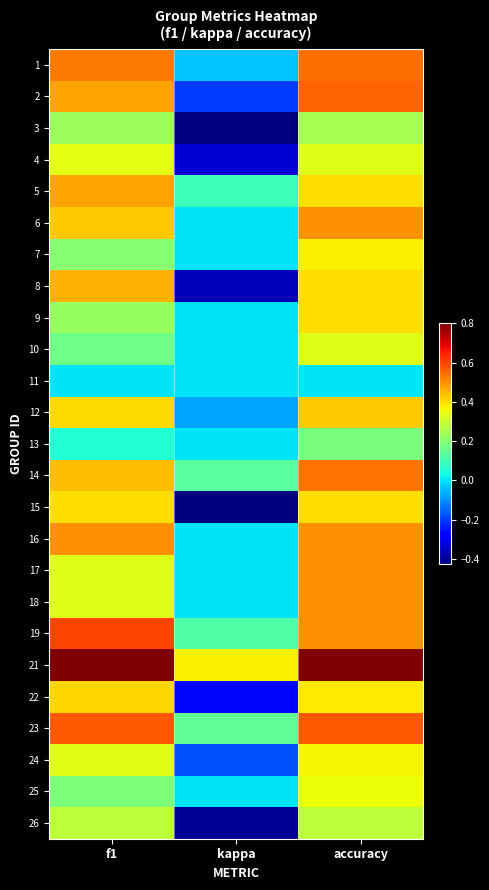

Reading right to left, list all the values displayed in this chart.

1: accuracy=0.5	kappa=-0.0	f1=0.5
2: accuracy=0.6	kappa=-0.2	f1=0.5
3: accuracy=0.2	kappa=-0.4	f1=0.2
4: accuracy=0.3	kappa=-0.3	f1=0.3
5: accuracy=0.4	kappa=0.1	f1=0.5
6: accuracy=0.5	kappa=0.0	f1=0.4
7: accuracy=0.4	kappa=0.0	f1=0.2
8: accuracy=0.4	kappa=-0.4	f1=0.5
9: accuracy=0.4	kappa=0.0	f1=0.2
10: accuracy=0.3	kappa=0.0	f1=0.2
11: accuracy=0.0	kappa=0.0	f1=0.0
12: accuracy=0.4	kappa=-0.1	f1=0.4
13: accuracy=0.2	kappa=0.0	f1=0.1
14: accuracy=0.5	kappa=0.1	f1=0.4
15: accuracy=0.4	kappa=-0.4	f1=0.4
16: accuracy=0.5	kappa=0.0	f1=0.5
17: accuracy=0.5	kappa=0.0	f1=0.3
18: accuracy=0.5	kappa=0.0	f1=0.3
19: accuracy=0.5	kappa=0.1	f1=0.6
21: accuracy=0.8	kappa=0.4	f1=0.8
22: accuracy=0.4	kappa=-0.3	f1=0.4
23: accuracy=0.6	kappa=0.1	f1=0.6
24: accuracy=0.4	kappa=-0.2	f1=0.3
25: accuracy=0.4	kappa=0.0	f1=0.2
26: accuracy=0.3	kappa=-0.4	f1=0.3